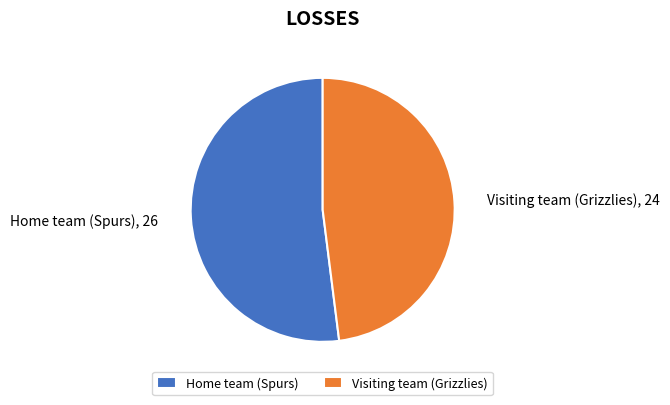

Do Home team (Spurs) and Visiting team (Grizzlies) together represent more than half of the pie?

Yes